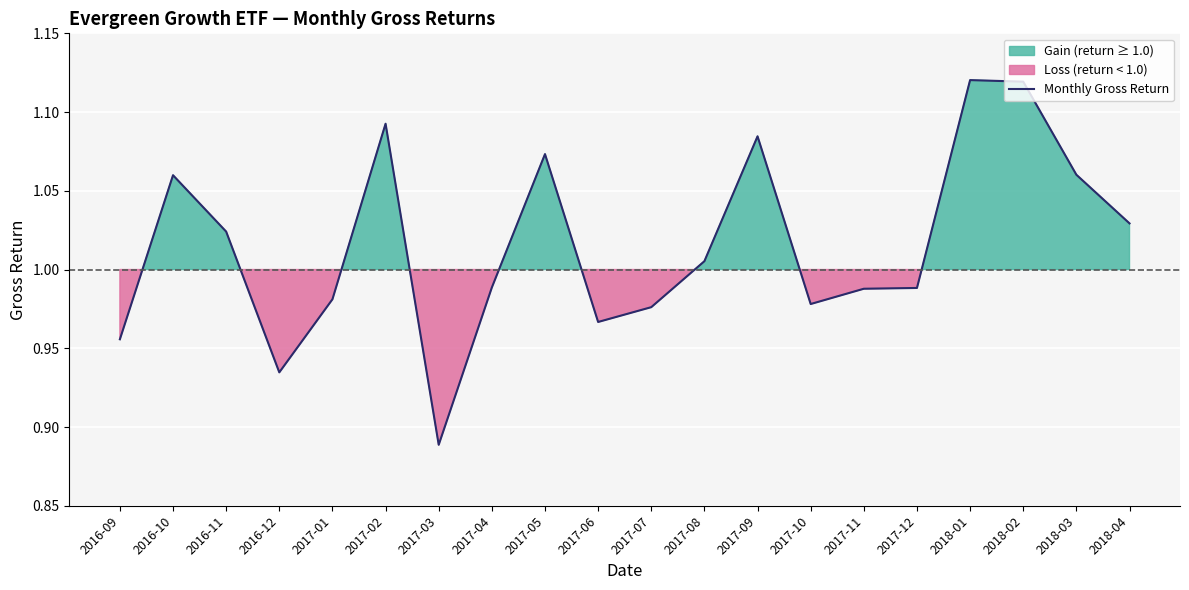

True or false: the data shows 1.0 at 2017-06.

True